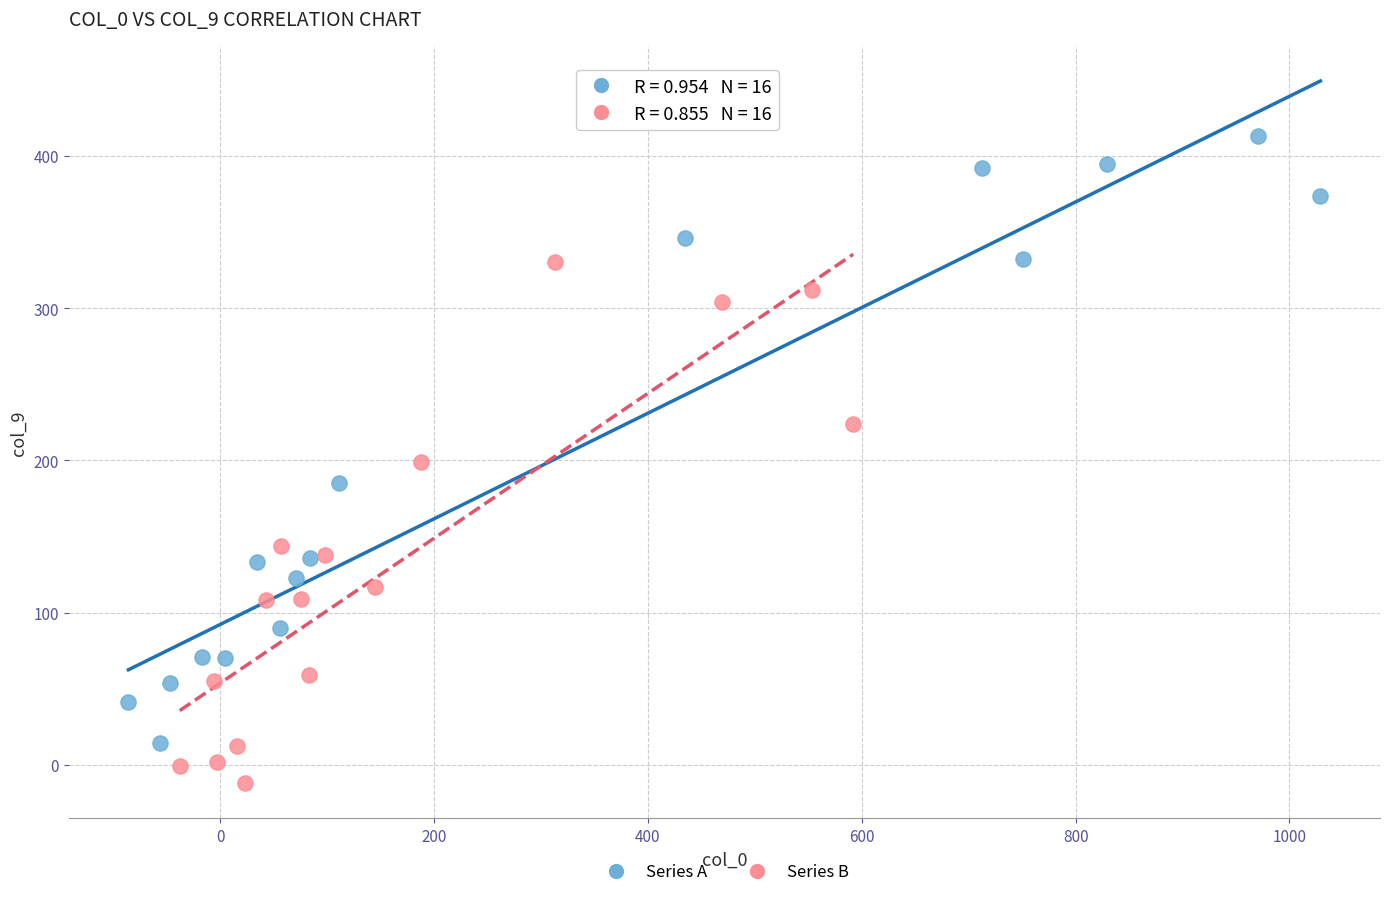

Which series has the widest spread of Y values?

Series A